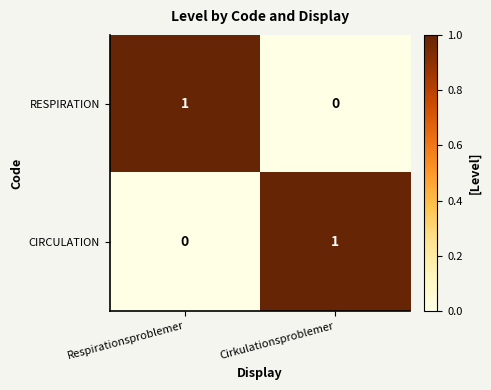

At Respirationsproblemer, list the series in order from largest to smallest.

RESPIRATION, CIRCULATION